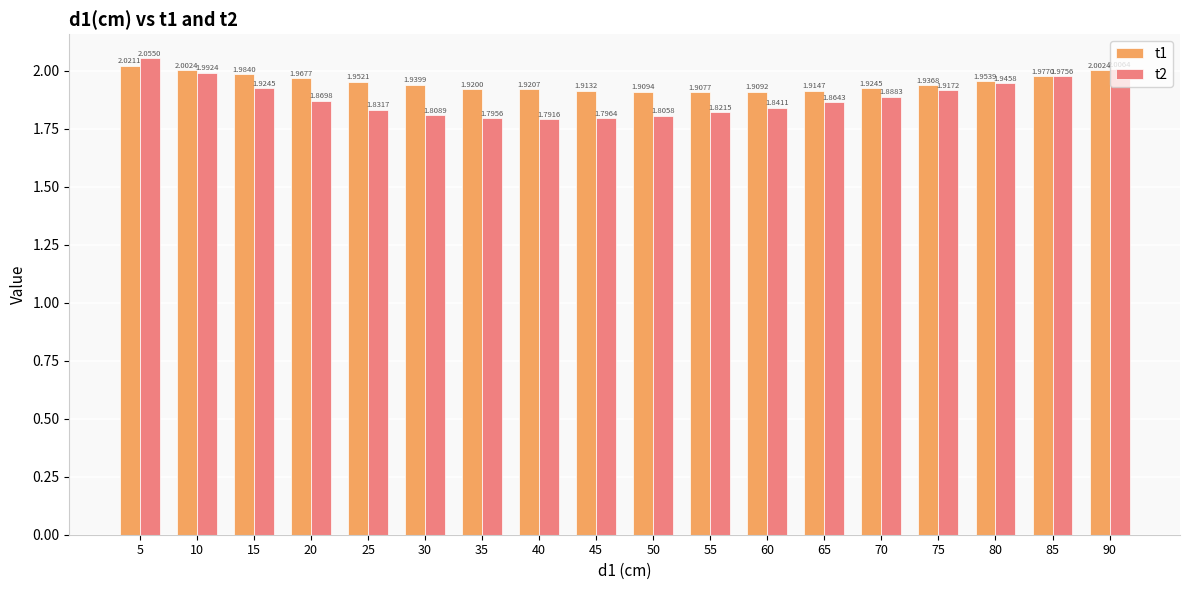

Are the bars horizontal?

No